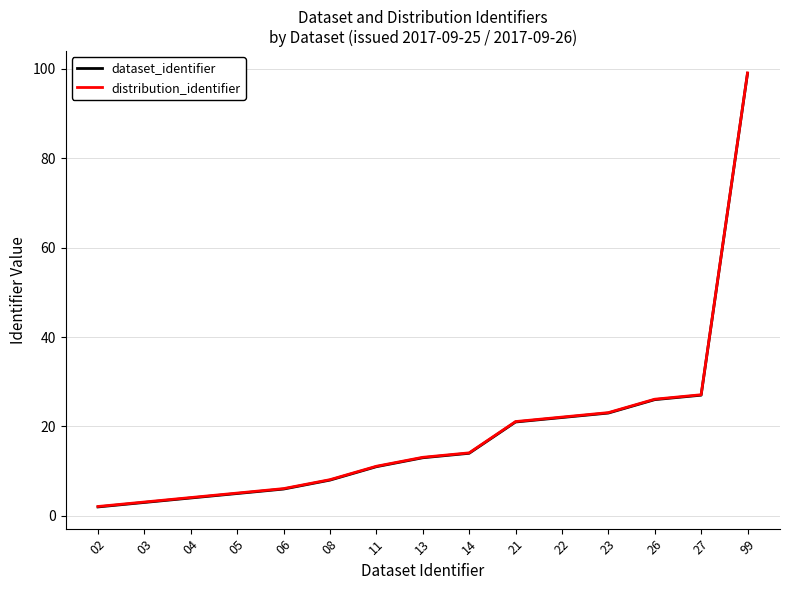

Is the value of dataset_identifier at 02 greater than the value of distribution_identifier at 06?

No